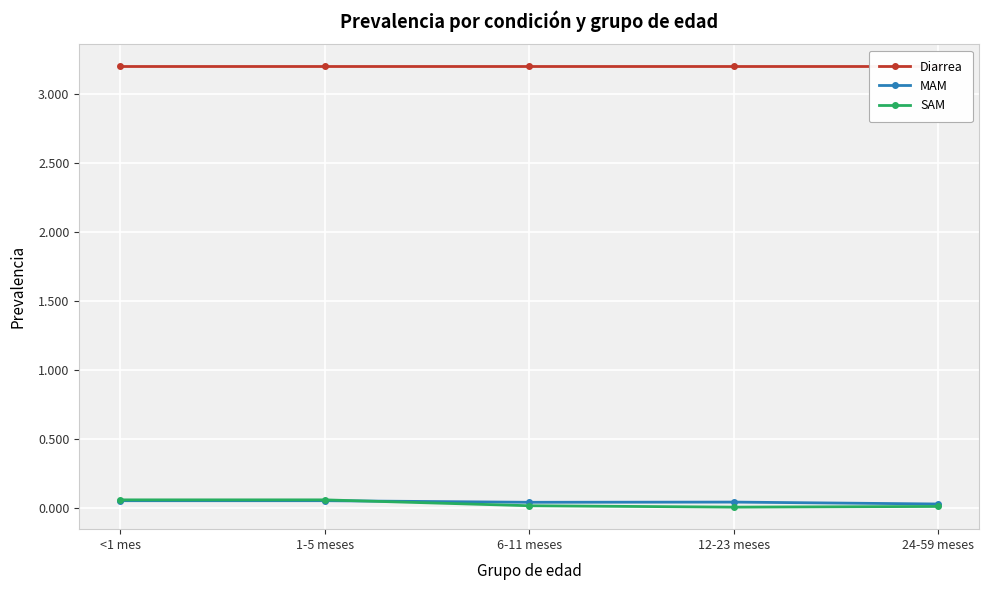

True or false: MAM has a value of 0.1 at <1 mes.

True